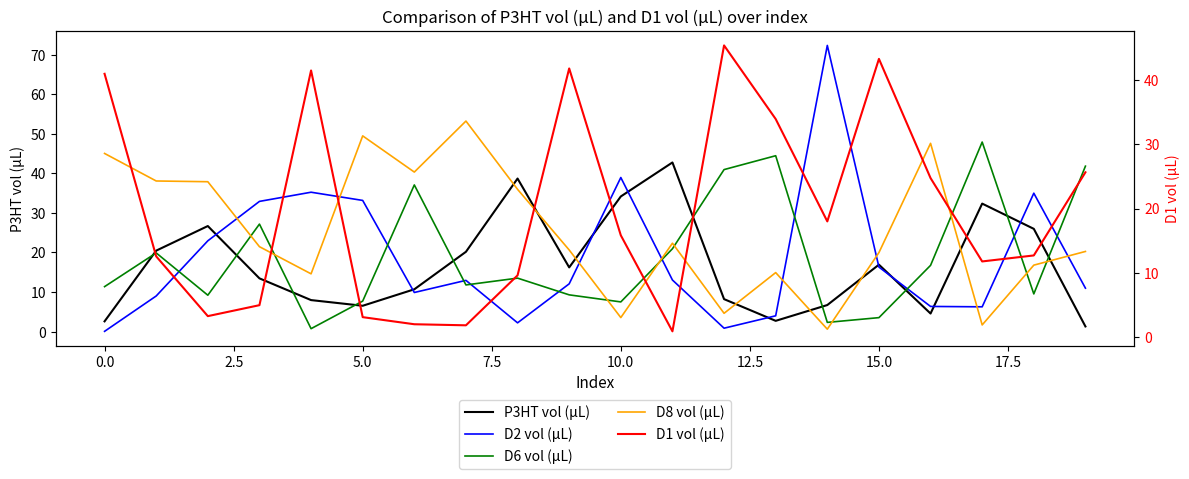

At how many categories does at least one series exceed 64?

1